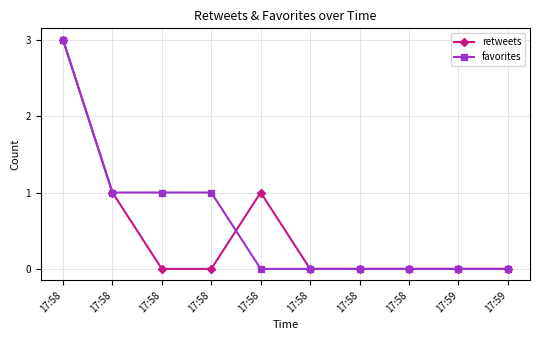

List the labels in order of retweets value, largest first.

17:58, 17:58, 17:58, 17:58, 17:58, 17:58, 17:58, 17:58, 17:59, 17:59